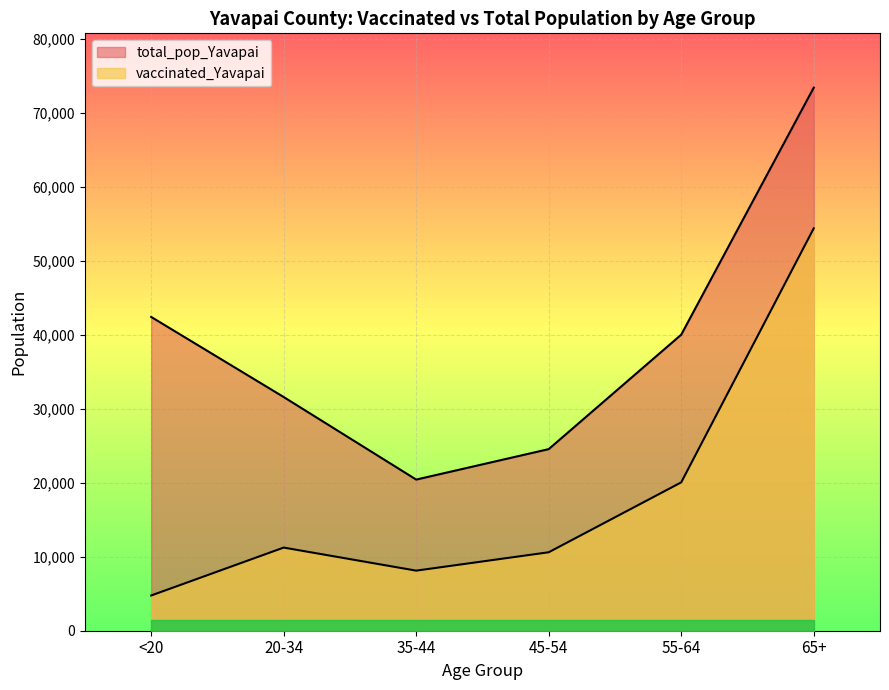

What is the spread (max minus min) of values at 35-44?

12306